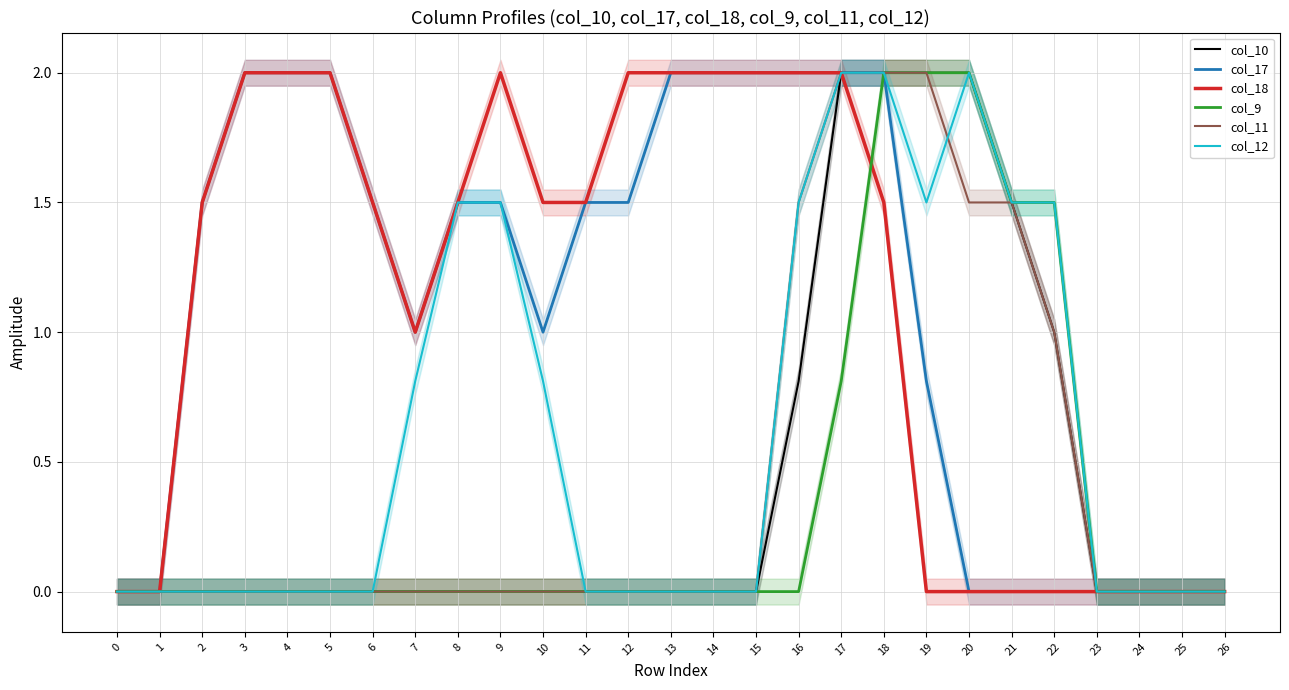

The col_17 series shows 0.0 at 22. True or false?

True